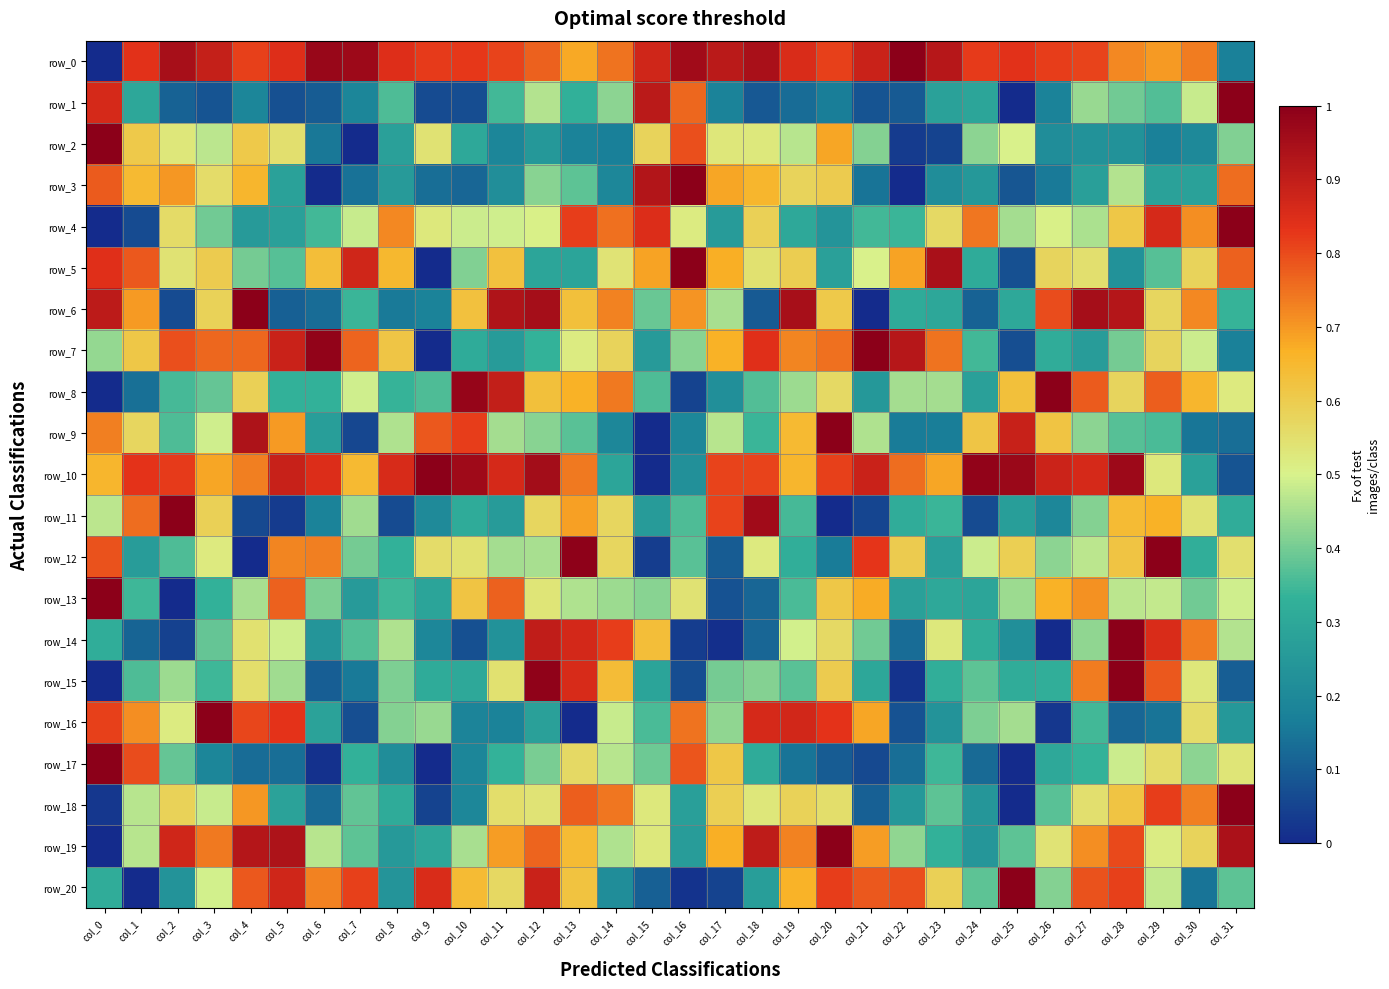

Where is row_15 nearest to the value 0?

col_0